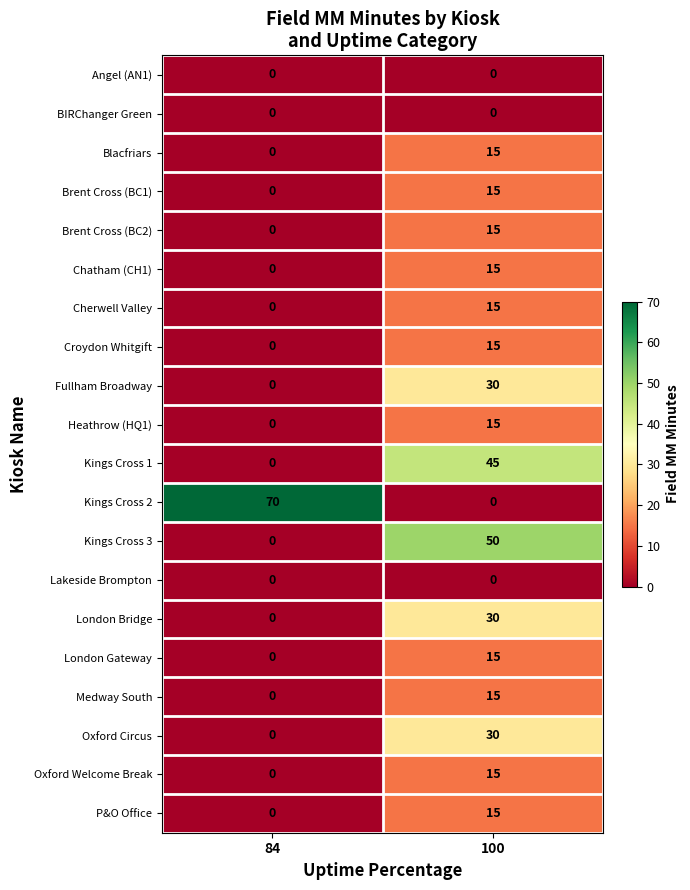

What is the difference between the Kings Cross 2 values at 84 and 100?

70